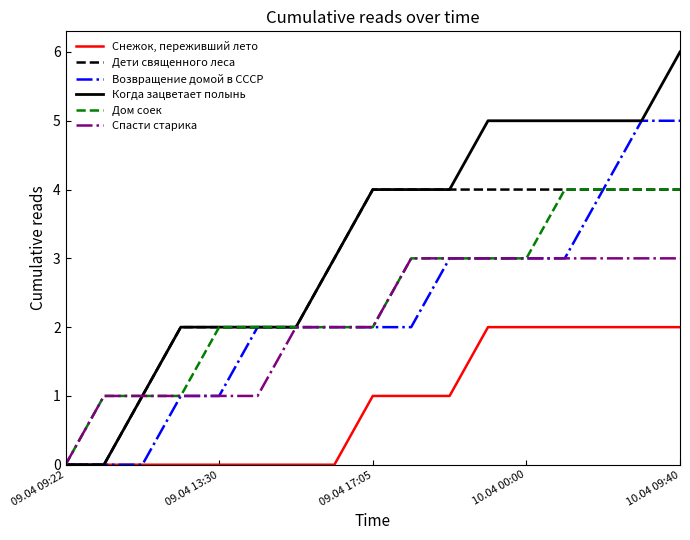

What is the difference between the maximum and minimum values in the Дети священного леса series?

4